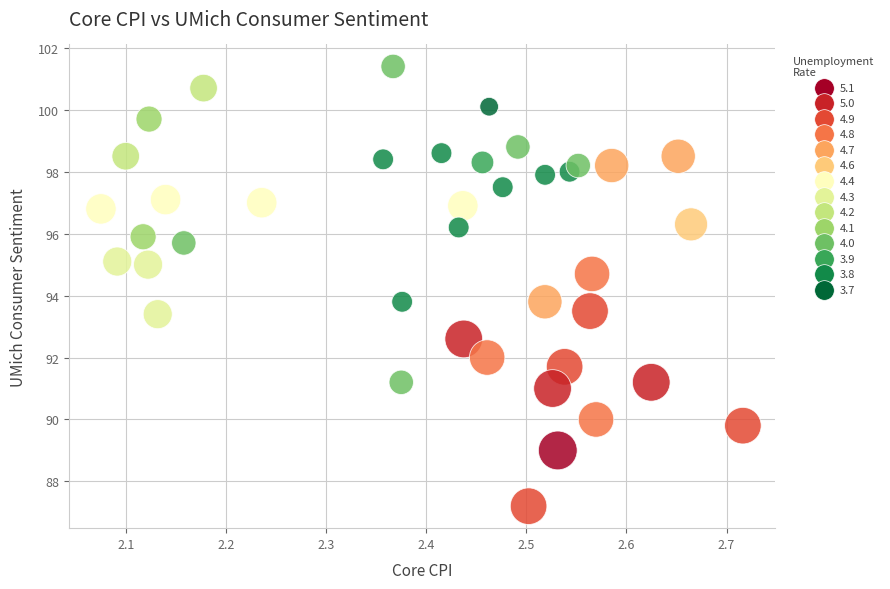

What is the range of Y values (max minus min)?

14.2